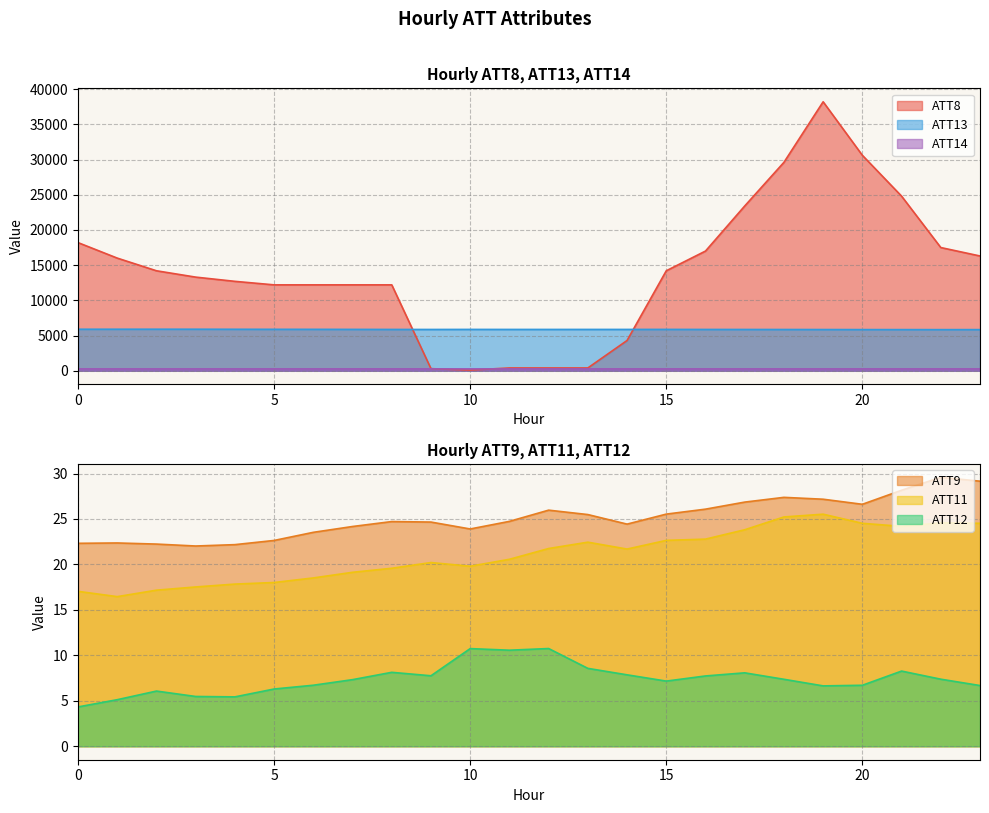

What is the minimum value for ATT9?

22.0